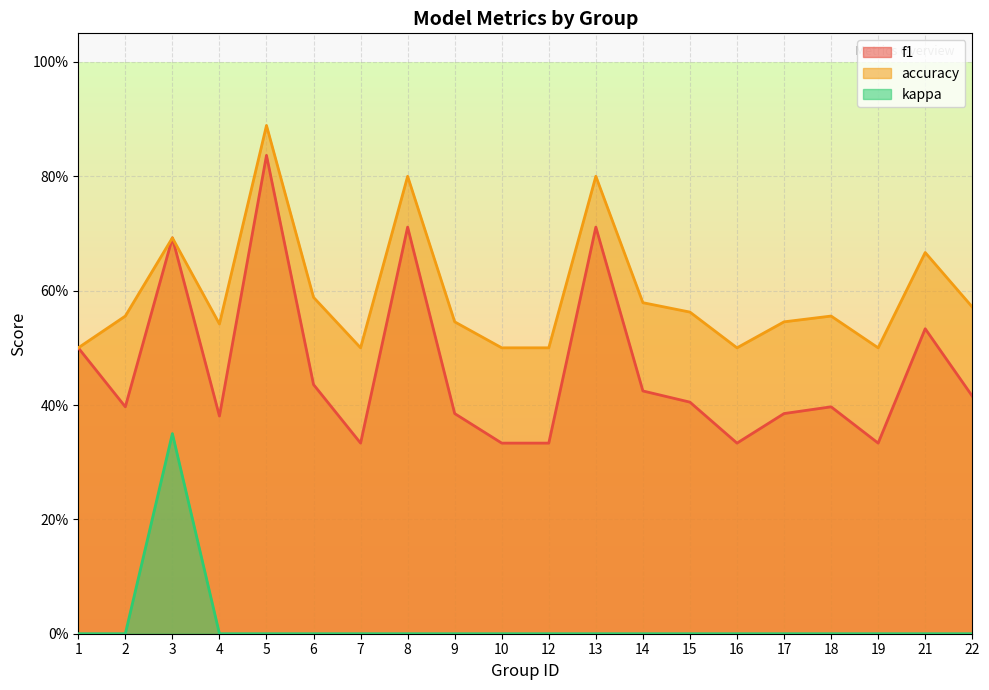

What are all the series names shown in the legend?

f1, accuracy, kappa